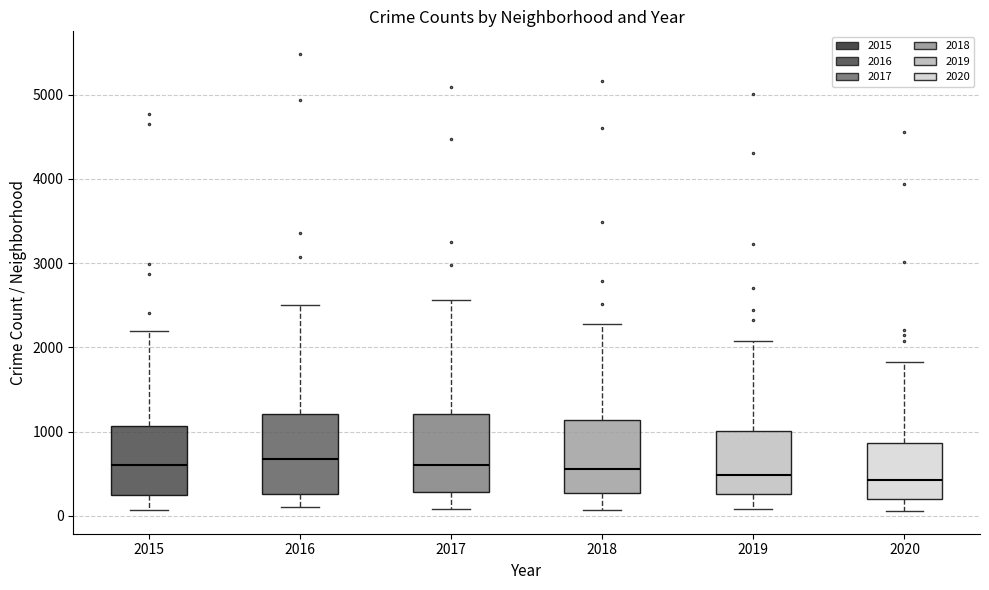

Where is the lower edge of the box at x = 2019 on the y-axis? The values are not printed on the chart, so give them approximately, as read against the axis.

300